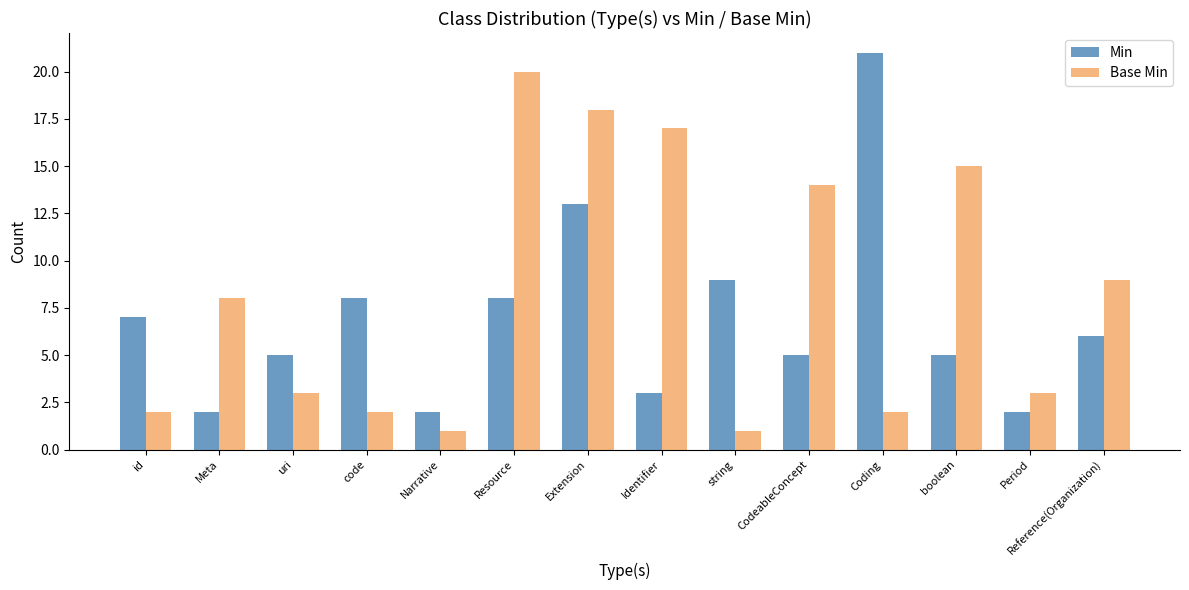

What is the difference between the highest and lowest values at boolean?

10